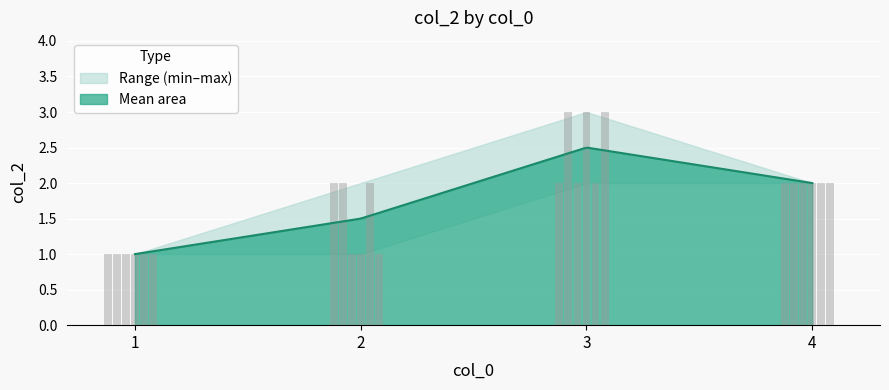

Which has a higher value, 1 or 4?

4